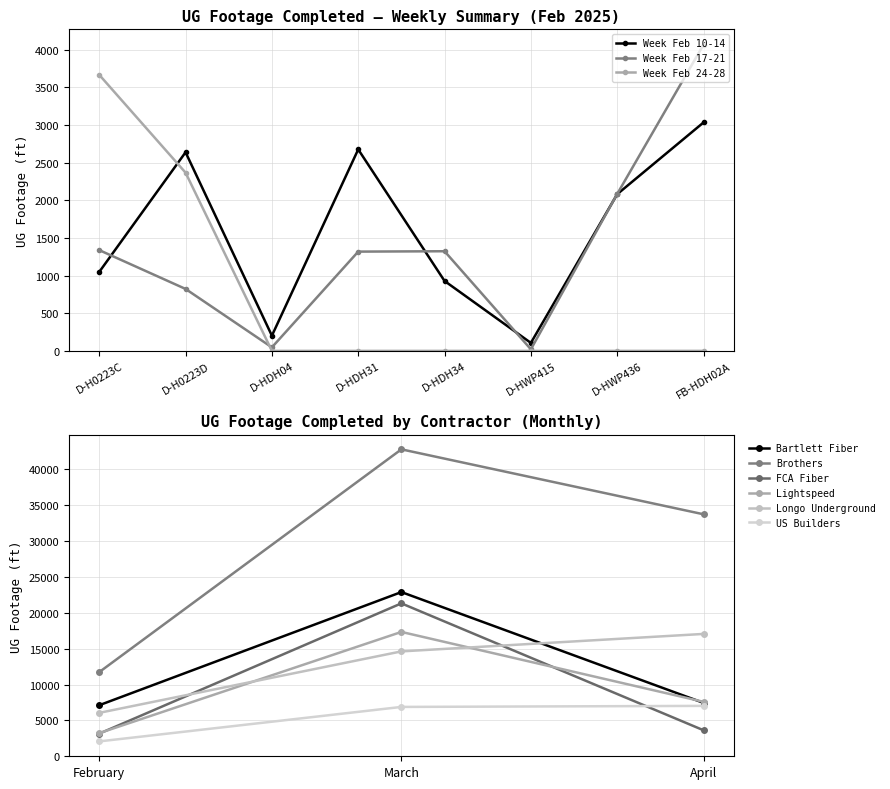

What is the label of the 8th point from the left?

FB-HDH02A